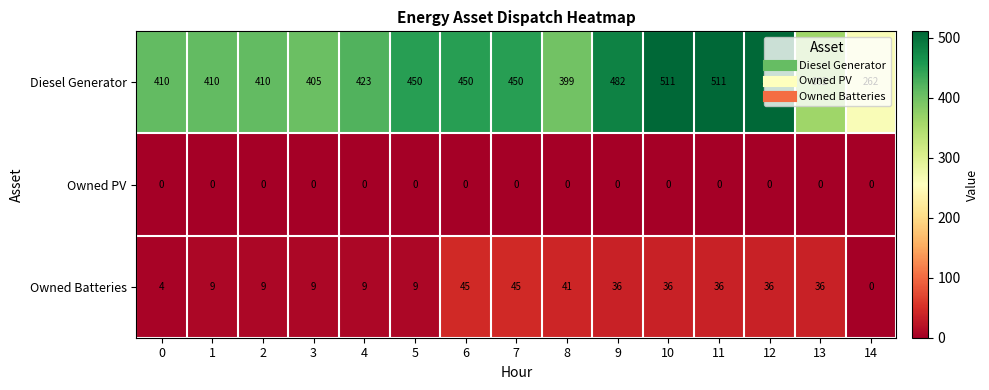

What is the difference between the highest and lowest values at 8?

399